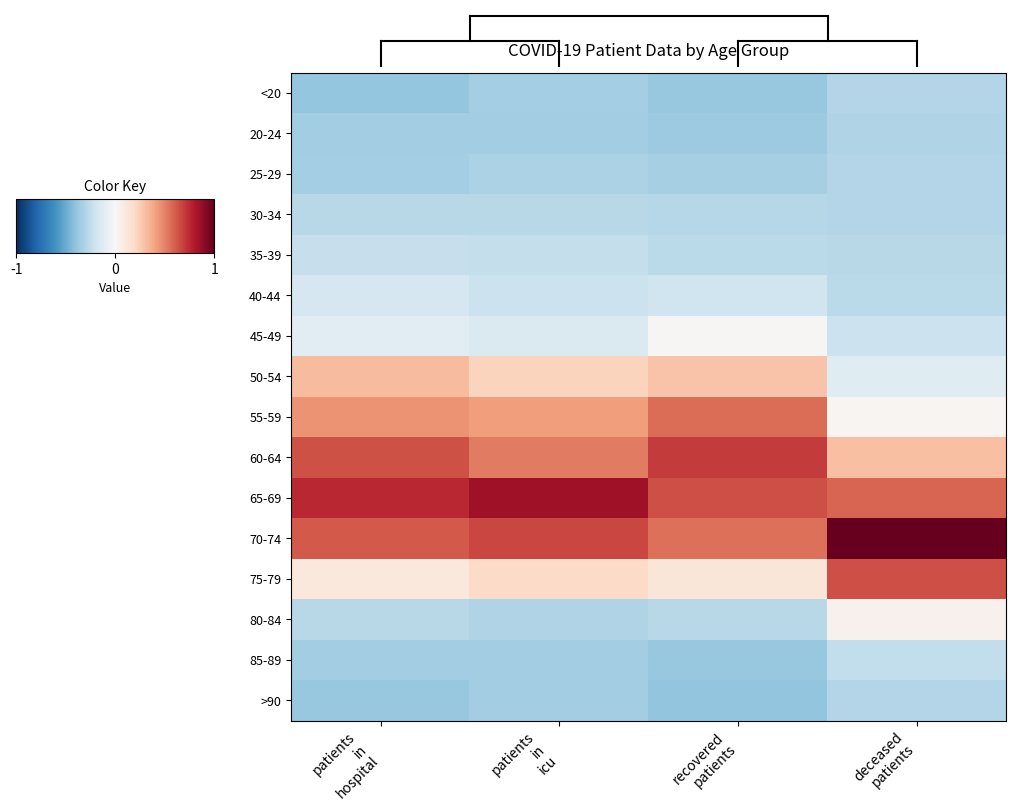

Reading right to left, transcribe all the data shown in this chart.

<20: deceased
patients=-0.7	recovered
patients=-0.9	patients
in
icu=-0.8	patients
in
hospital=-1.0
20-24: deceased
patients=-0.7	recovered
patients=-0.9	patients
in
icu=-0.9	patients
in
hospital=-0.9
25-29: deceased
patients=-0.7	recovered
patients=-0.8	patients
in
icu=-0.8	patients
in
hospital=-0.8
30-34: deceased
patients=-0.7	recovered
patients=-0.7	patients
in
icu=-0.7	patients
in
hospital=-0.7
35-39: deceased
patients=-0.7	recovered
patients=-0.7	patients
in
icu=-0.6	patients
in
hospital=-0.6
40-44: deceased
patients=-0.7	recovered
patients=-0.5	patients
in
icu=-0.5	patients
in
hospital=-0.4
45-49: deceased
patients=-0.5	recovered
patients=0.0	patients
in
icu=-0.4	patients
in
hospital=-0.3
50-54: deceased
patients=-0.3	recovered
patients=0.7	patients
in
icu=0.6	patients
in
hospital=0.8
55-59: deceased
patients=0.0	recovered
patients=1.4	patients
in
icu=1.0	patients
in
hospital=1.1
60-64: deceased
patients=0.8	recovered
patients=1.7	patients
in
icu=1.3	patients
in
hospital=1.6
65-69: deceased
patients=1.4	recovered
patients=1.6	patients
in
icu=2.1	patients
in
hospital=1.9
70-74: deceased
patients=2.5	recovered
patients=1.4	patients
in
icu=1.7	patients
in
hospital=1.5
75-79: deceased
patients=1.6	recovered
patients=0.3	patients
in
icu=0.5	patients
in
hospital=0.3
80-84: deceased
patients=0.1	recovered
patients=-0.7	patients
in
icu=-0.7	patients
in
hospital=-0.7
85-89: deceased
patients=-0.6	recovered
patients=-1.0	patients
in
icu=-0.9	patients
in
hospital=-0.9
>90: deceased
patients=-0.7	recovered
patients=-1.0	patients
in
icu=-0.9	patients
in
hospital=-0.9